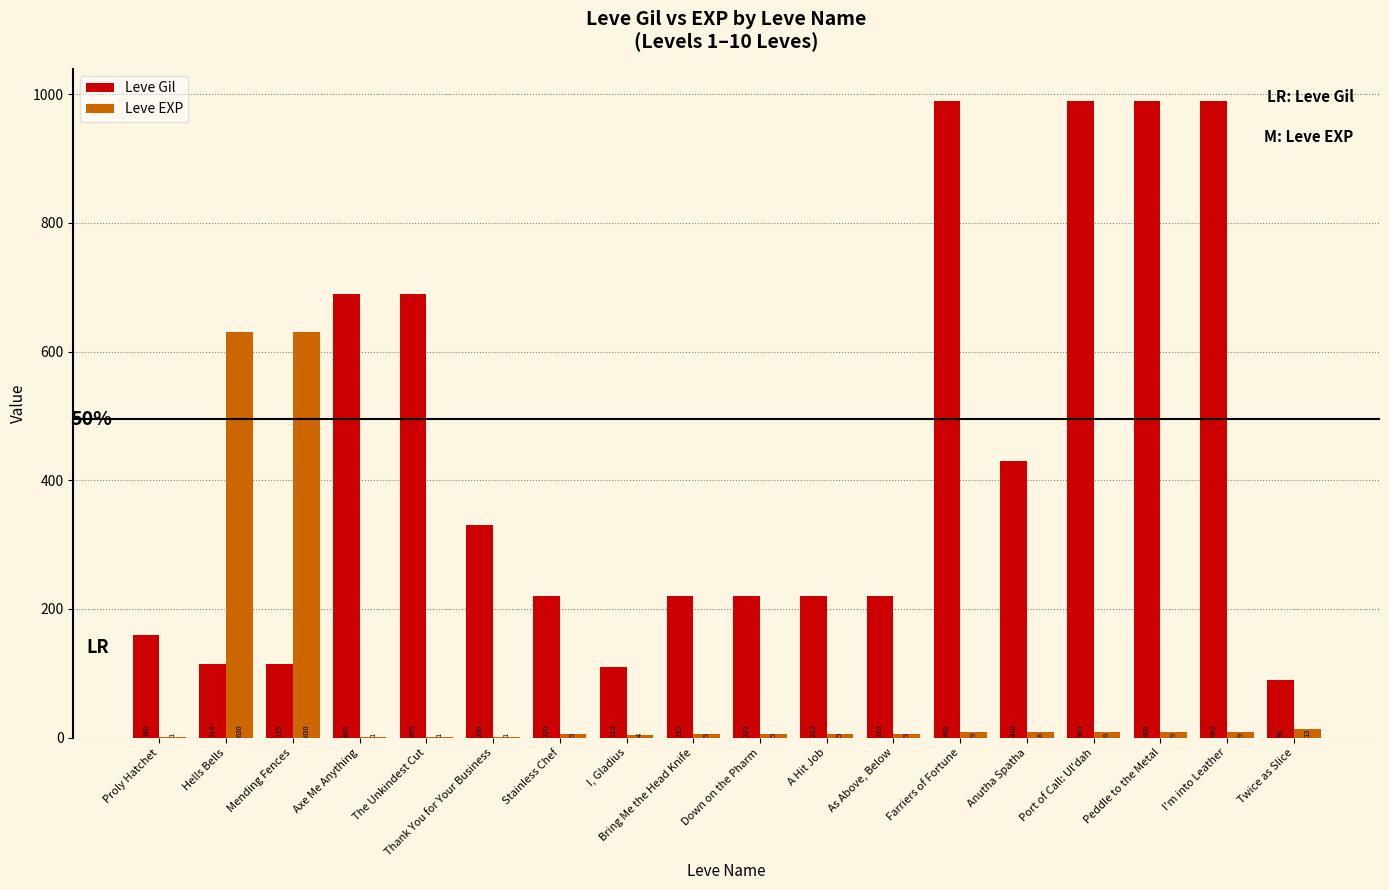

What is the total value across all series at Proly Hatchet?

161